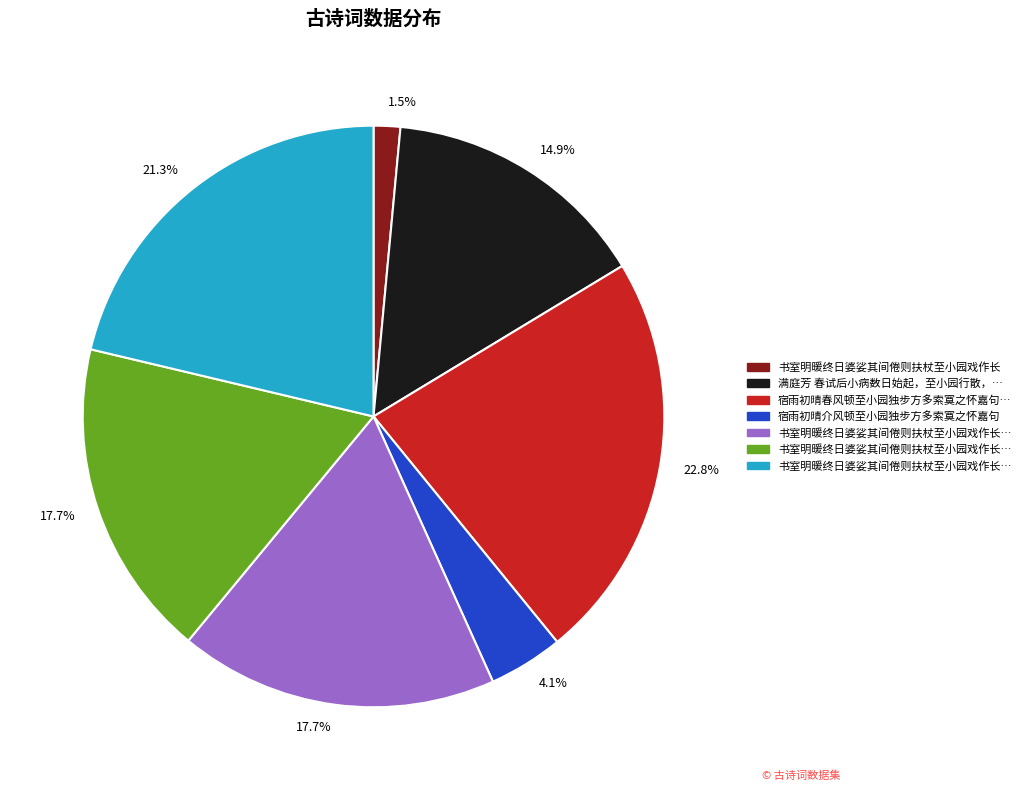

To the nearest percent, what is the difference between the largest and smallest slice percentages?

21%